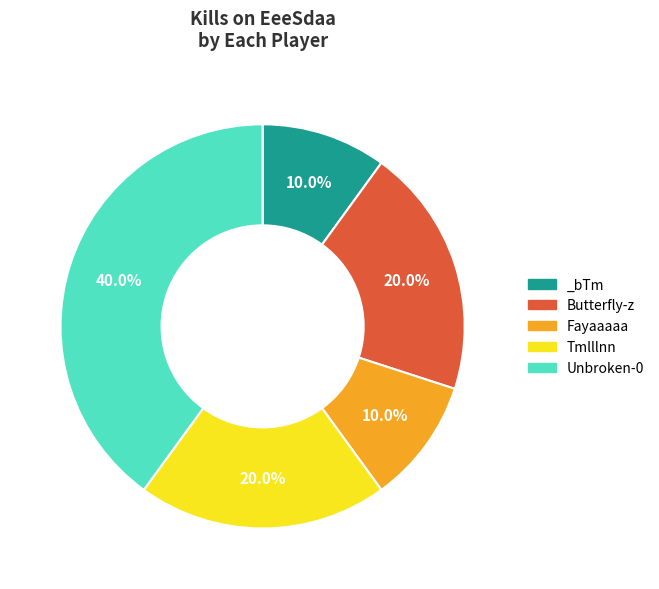

Is there any slice that represents more than half of the pie?

No